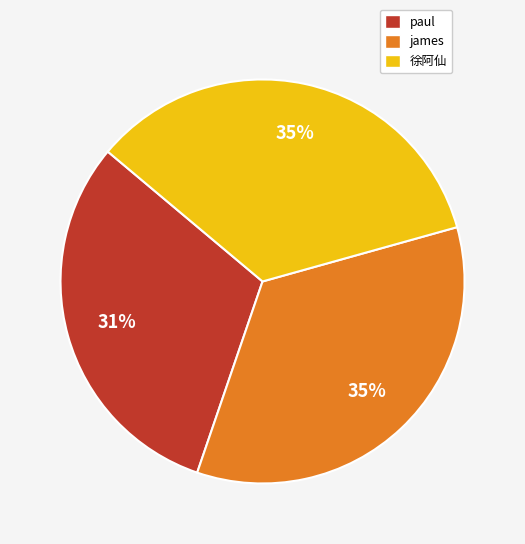

True or false: james accounts for 35% of the total.

True